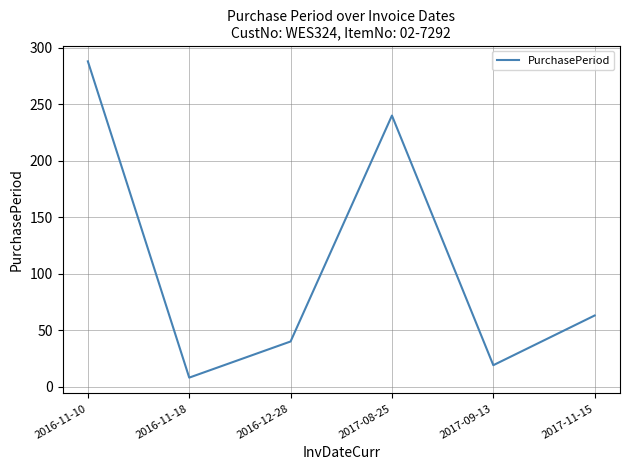

Does the chart display data point markers on the line(s)?

No